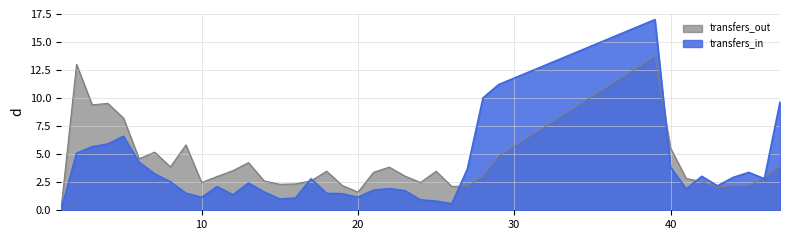

How many categories are shown in the chart?

38